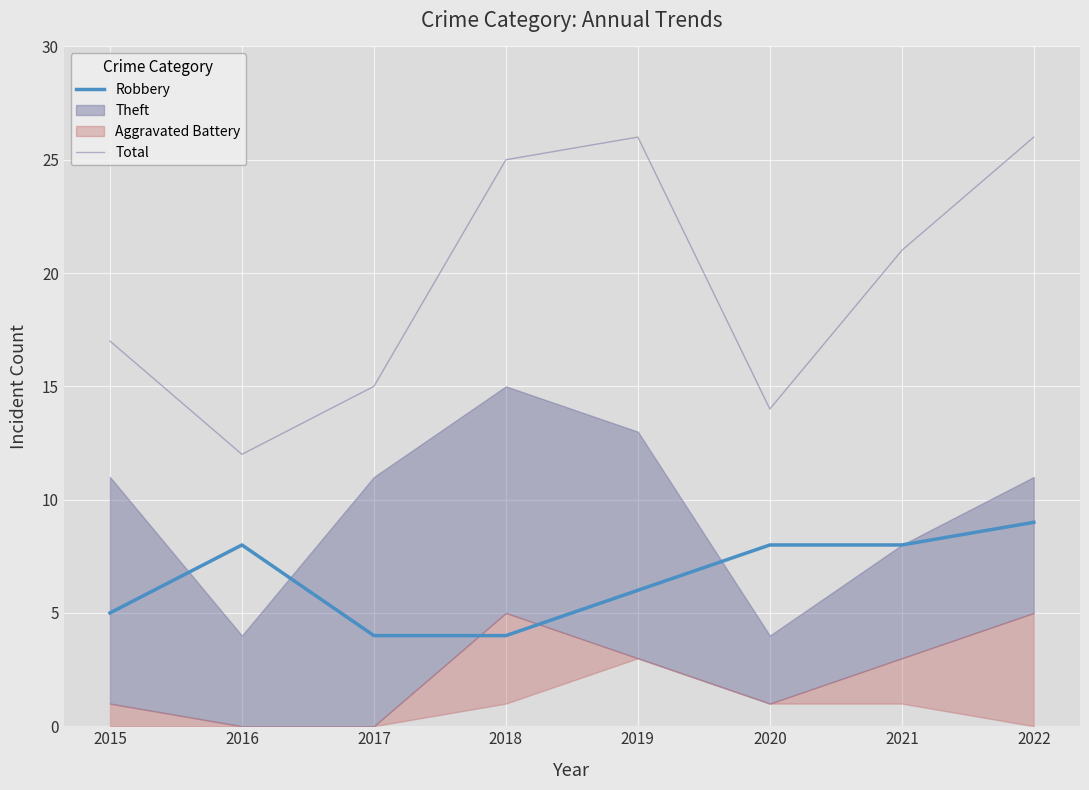

Where does the Total series first go above 21?

2018